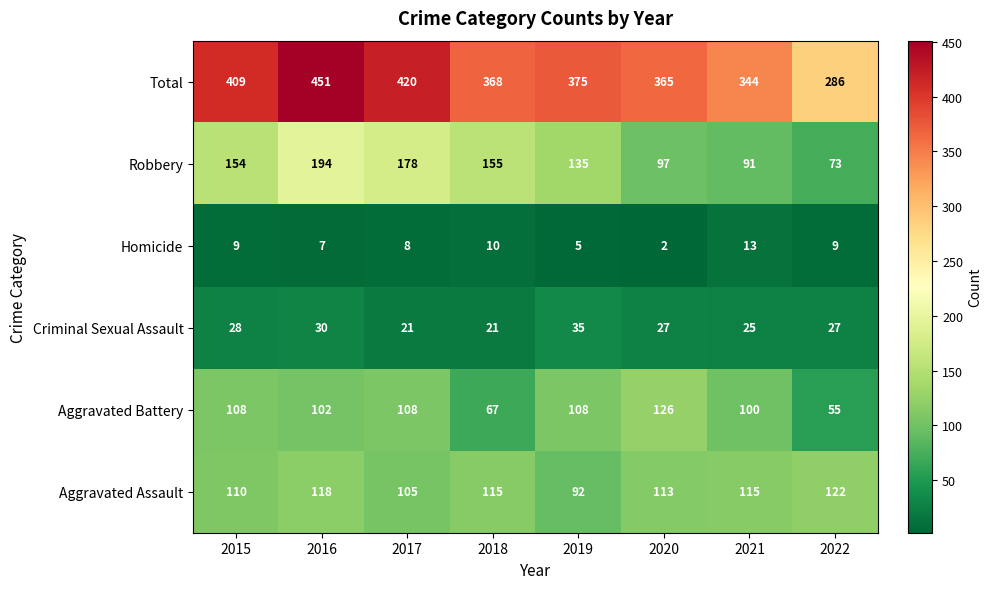

What is the lowest value of the Total series?

286